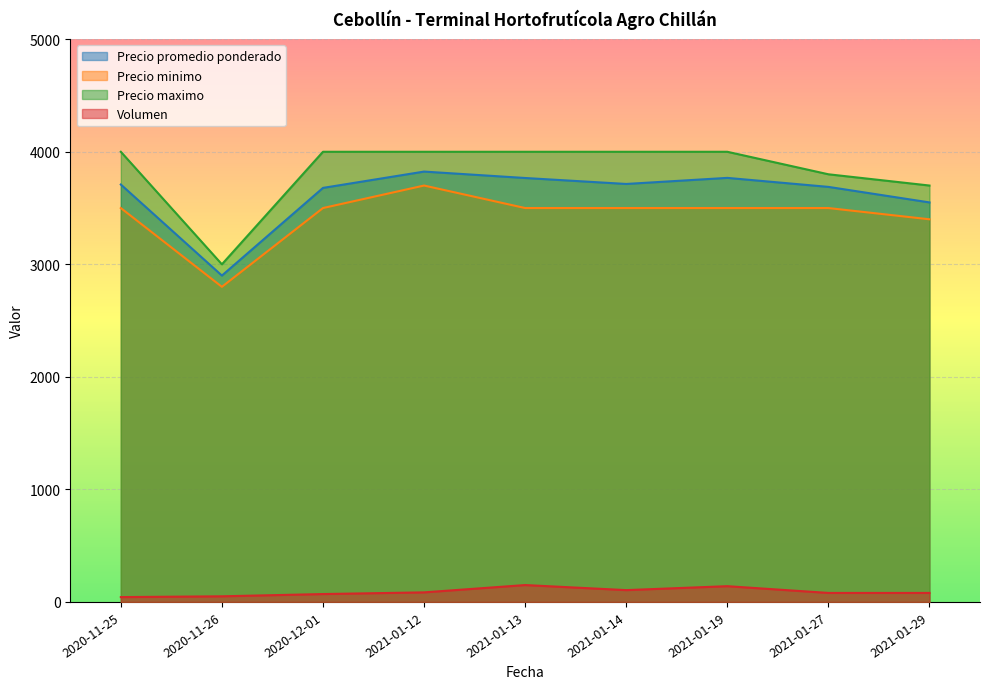

Which series changed the most between 2021-01-13 and 2021-01-19?

Volumen